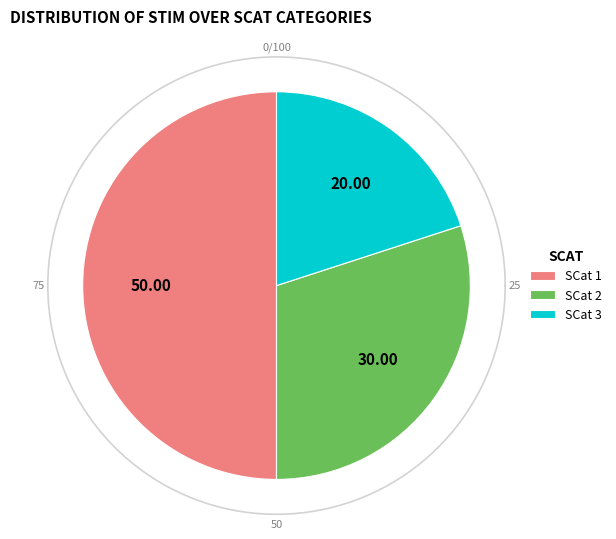

Is it true that 1 is 50% of the pie?

True